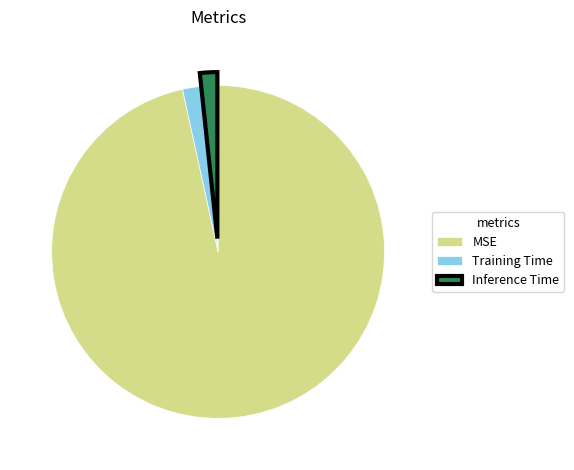

Which slice is the largest?

MSE